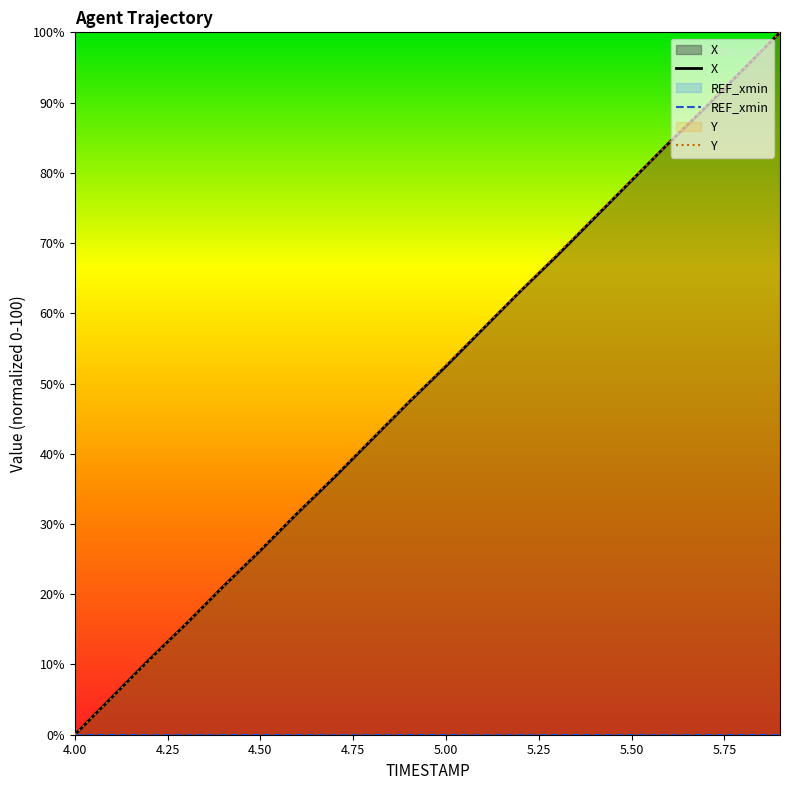

Rank the series by their maximum value, from lowest to highest.

REF_xmin, X, Y